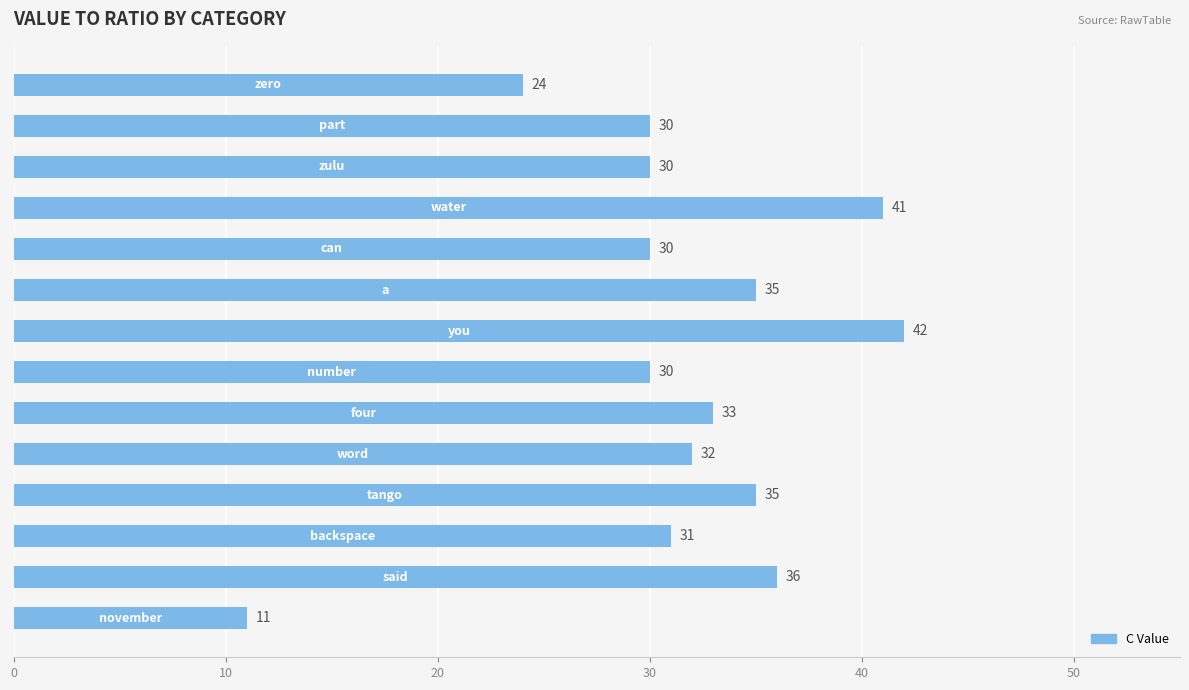

What is the smallest value displayed?

11